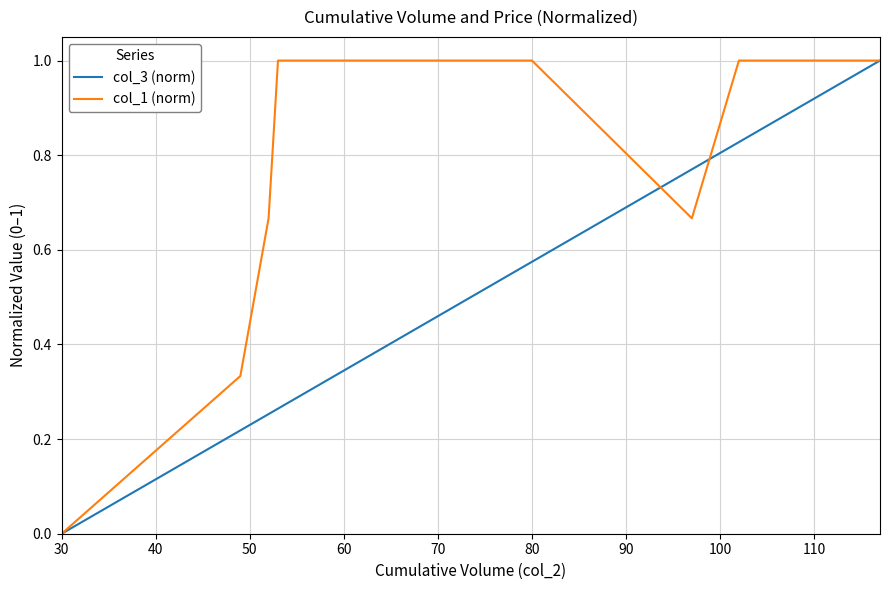

Which category has the lowest value in the col_1 (norm) series?

30